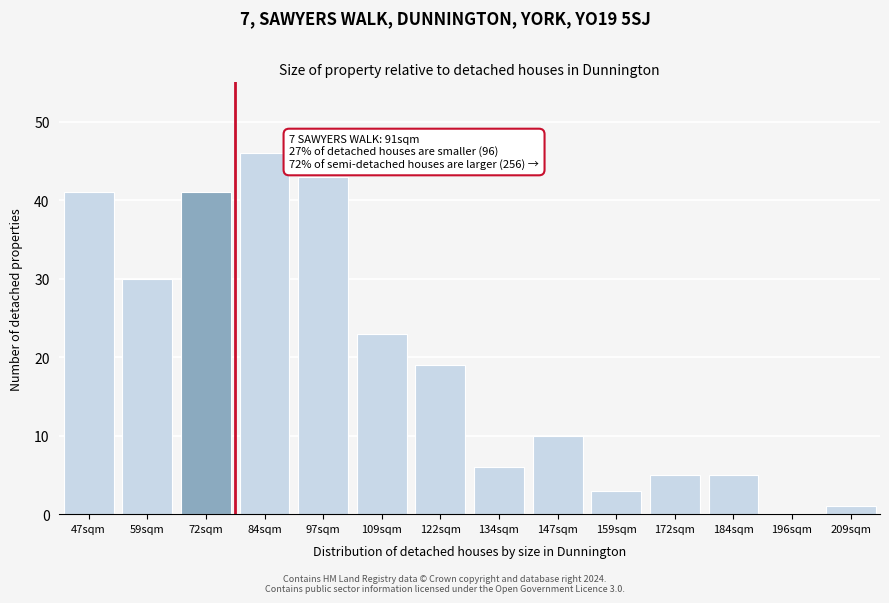

Reading left to right, transcribe all the data shown in this chart.

47sqm=41	59sqm=30	72sqm=41	84sqm=46	97sqm=43	109sqm=23	122sqm=19	134sqm=6	147sqm=10	159sqm=3	172sqm=5	184sqm=5	196sqm=0	209sqm=1